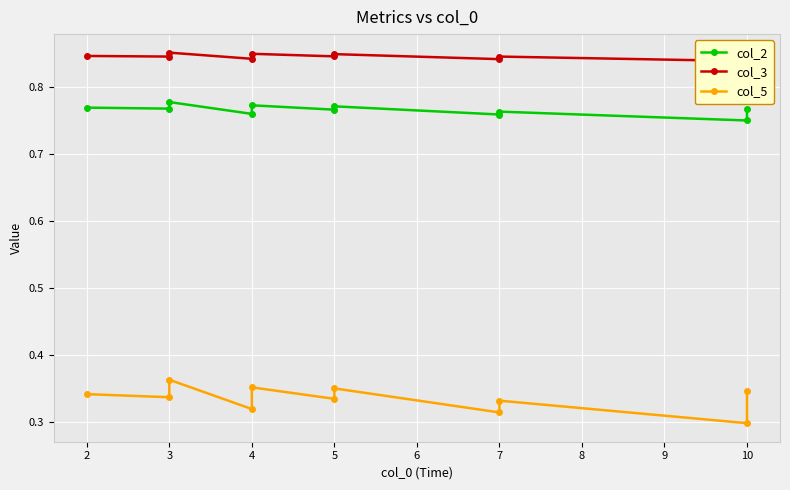

What is the average value of the col_5 series?

0.3